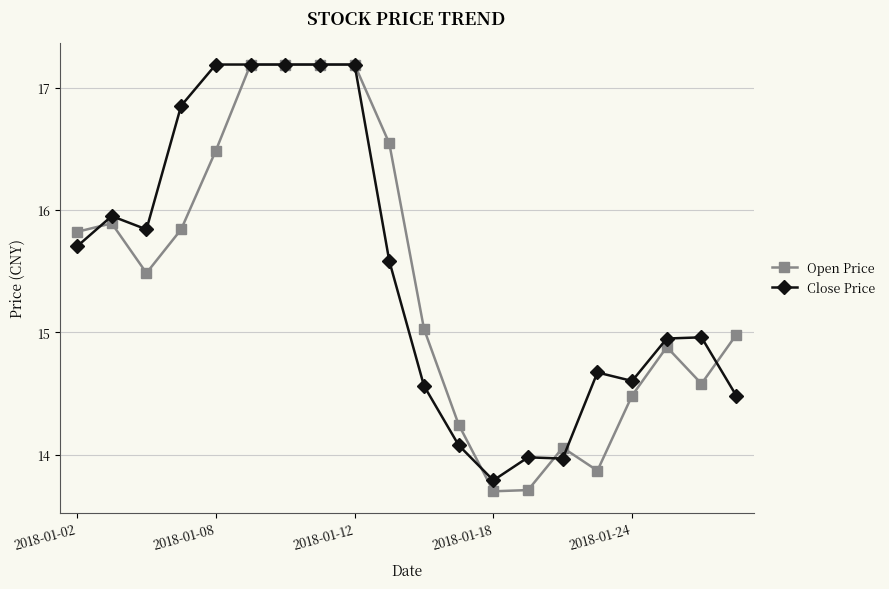

Which series has the widest spread of values?

Open Price